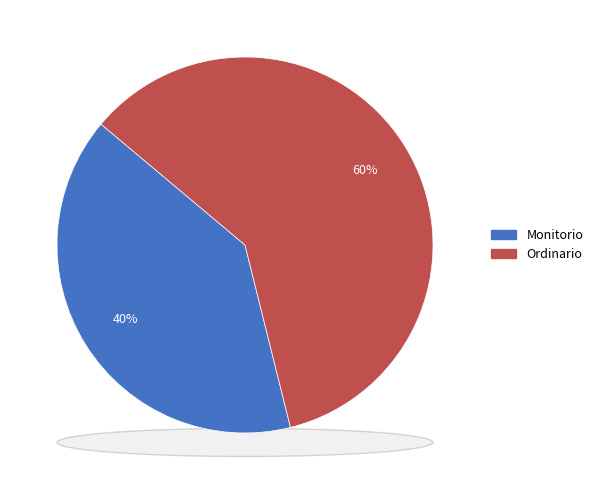

What percentage is NOT represented by Ordinario?

40.0%